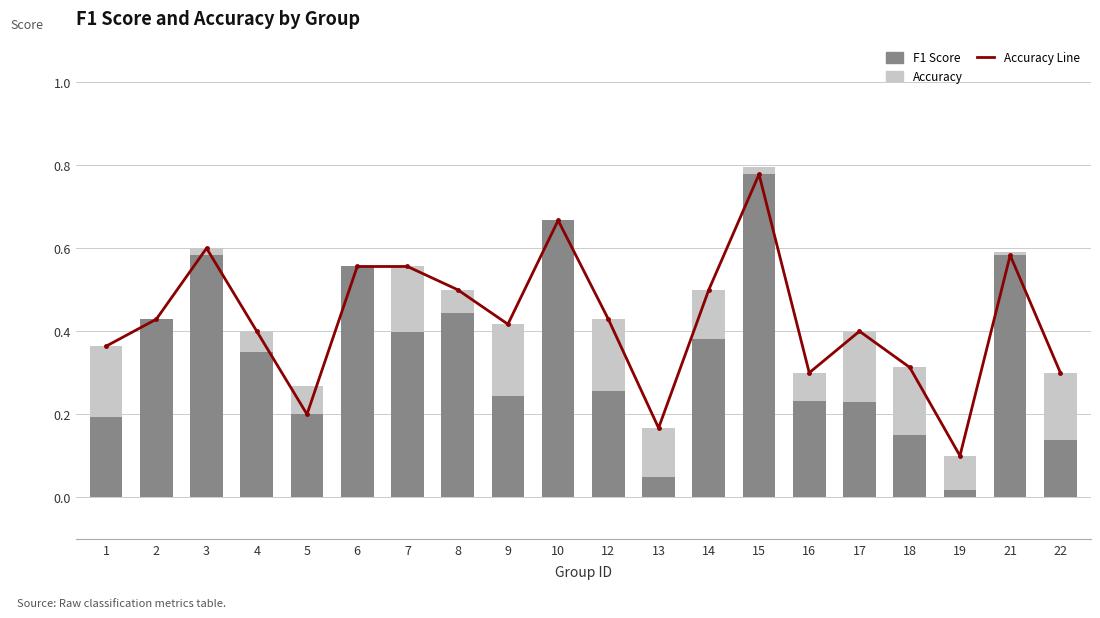

At 21, list the series in order from smallest to largest.

Accuracy, Accuracy Line, F1 Score